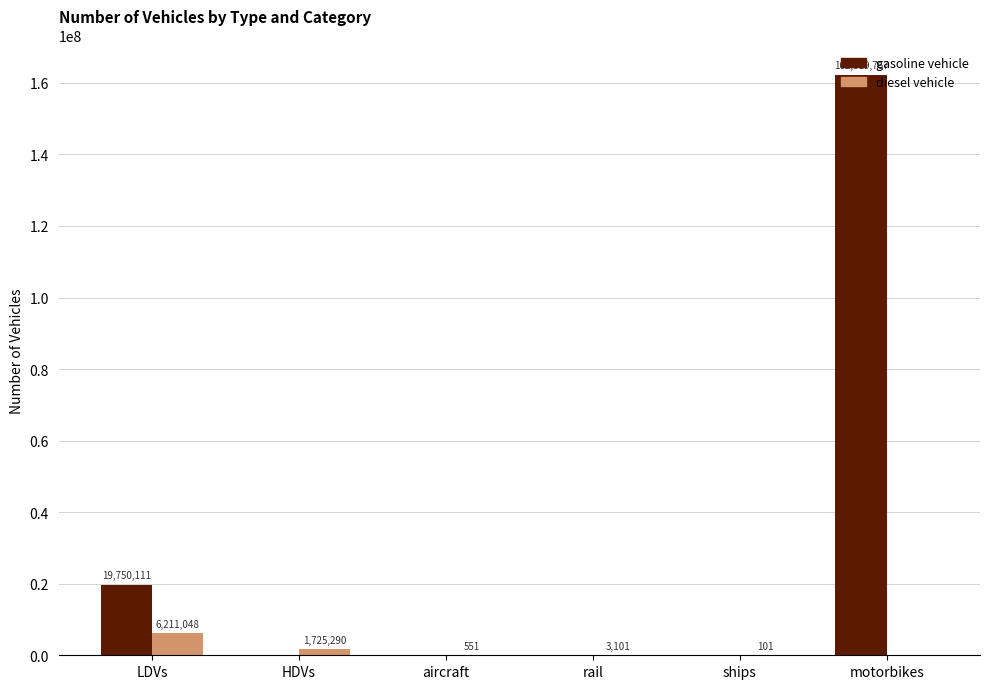

What is the maximum value shown in the chart?

162319767.2